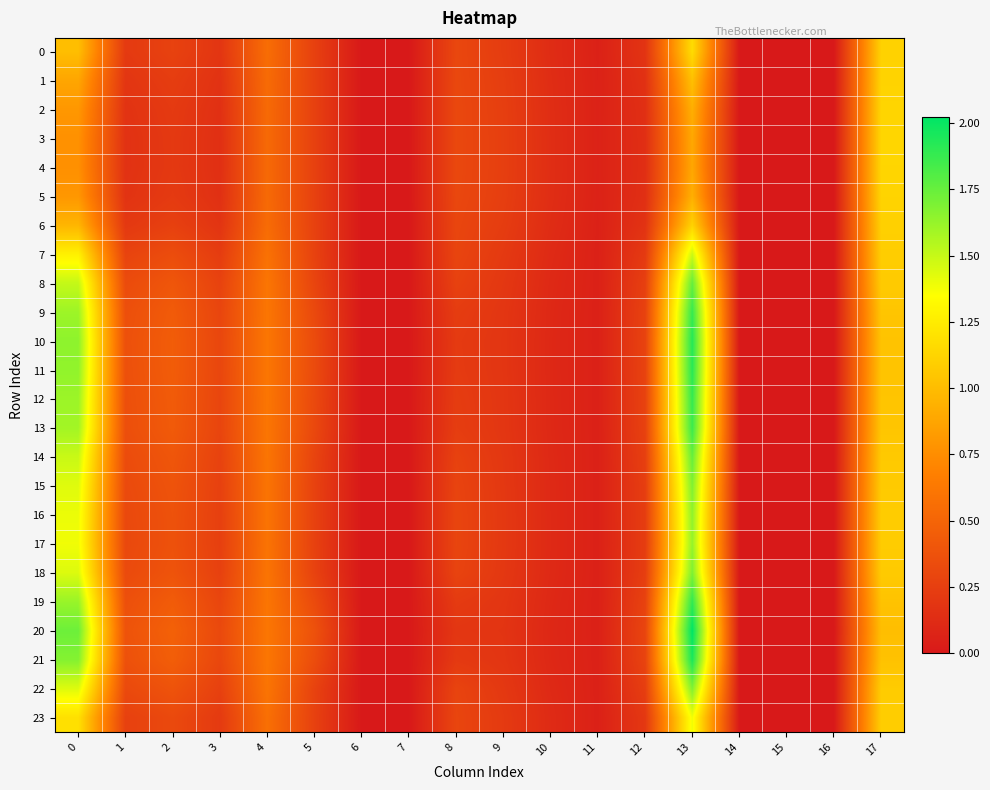

Reading left to right, list all the values displayed in this chart.

0: 0=1.0	1=0.2	2=0.3	3=0.2	4=0.6	5=0.3	6=0.0	7=0.0	8=0.3	9=0.2	10=0.1	11=0.1	12=0.2	13=1.2	14=0.0	15=0.0	16=0.0	17=1.1
1: 0=0.9	1=0.2	2=0.2	3=0.2	4=0.5	5=0.3	6=0.0	7=0.0	8=0.3	9=0.2	10=0.1	11=0.1	12=0.2	13=1.0	14=0.0	15=0.0	16=0.0	17=1.1
2: 0=0.8	1=0.2	2=0.2	3=0.2	4=0.5	5=0.3	6=0.0	7=0.0	8=0.3	9=0.2	10=0.1	11=0.1	12=0.1	13=0.9	14=0.0	15=0.0	16=0.0	17=1.1
3: 0=0.8	1=0.2	2=0.2	3=0.1	4=0.5	5=0.3	6=0.0	7=0.0	8=0.3	9=0.3	10=0.1	11=0.1	12=0.1	13=0.9	14=0.0	15=0.0	16=0.0	17=1.1
4: 0=0.8	1=0.2	2=0.2	3=0.1	4=0.5	5=0.3	6=0.0	7=0.0	8=0.3	9=0.3	10=0.1	11=0.1	12=0.1	13=0.9	14=0.0	15=0.0	16=0.0	17=1.1
5: 0=0.8	1=0.2	2=0.2	3=0.2	4=0.5	5=0.3	6=0.0	7=0.0	8=0.3	9=0.2	10=0.1	11=0.1	12=0.1	13=0.9	14=0.0	15=0.0	16=0.0	17=1.1
6: 0=1.0	1=0.2	2=0.3	3=0.2	4=0.5	5=0.3	6=0.0	7=0.0	8=0.3	9=0.2	10=0.1	11=0.1	12=0.2	13=1.1	14=0.0	15=0.0	16=0.0	17=1.1
7: 0=1.3	1=0.3	2=0.3	3=0.2	4=0.6	5=0.3	6=0.0	7=0.0	8=0.3	9=0.2	10=0.1	11=0.1	12=0.2	13=1.5	14=0.0	15=0.0	16=0.0	17=1.1
8: 0=1.5	1=0.3	2=0.4	3=0.3	4=0.6	5=0.3	6=0.0	7=0.0	8=0.3	9=0.2	10=0.1	11=0.1	12=0.3	13=1.8	14=0.0	15=0.0	16=0.0	17=1.1
9: 0=1.6	1=0.4	2=0.4	3=0.3	4=0.6	5=0.3	6=0.0	7=0.0	8=0.2	9=0.2	10=0.1	11=0.1	12=0.3	13=1.9	14=0.0	15=0.0	16=0.0	17=1.0
10: 0=1.6	1=0.4	2=0.4	3=0.3	4=0.6	5=0.3	6=0.0	7=0.0	8=0.2	9=0.2	10=0.1	11=0.1	12=0.3	13=1.9	14=0.0	15=0.0	16=0.0	17=1.0
11: 0=1.6	1=0.4	2=0.4	3=0.3	4=0.6	5=0.3	6=0.0	7=0.0	8=0.2	9=0.2	10=0.1	11=0.1	12=0.3	13=1.9	14=0.0	15=0.0	16=0.0	17=1.0
12: 0=1.6	1=0.4	2=0.4	3=0.3	4=0.6	5=0.3	6=0.0	7=0.0	8=0.2	9=0.2	10=0.1	11=0.1	12=0.3	13=1.9	14=0.0	15=0.0	16=0.0	17=1.0
13: 0=1.6	1=0.4	2=0.4	3=0.3	4=0.6	5=0.3	6=0.0	7=0.0	8=0.2	9=0.2	10=0.1	11=0.1	12=0.3	13=1.9	14=0.0	15=0.0	16=0.0	17=1.0
14: 0=1.5	1=0.3	2=0.4	3=0.3	4=0.6	5=0.3	6=0.0	7=0.0	8=0.3	9=0.2	10=0.1	11=0.1	12=0.3	13=1.8	14=0.0	15=0.0	16=0.0	17=1.1
15: 0=1.4	1=0.3	2=0.4	3=0.3	4=0.6	5=0.3	6=0.0	7=0.0	8=0.3	9=0.2	10=0.1	11=0.1	12=0.2	13=1.7	14=0.0	15=0.0	16=0.0	17=1.1
16: 0=1.4	1=0.3	2=0.4	3=0.3	4=0.6	5=0.3	6=0.0	7=0.0	8=0.3	9=0.2	10=0.1	11=0.1	12=0.2	13=1.6	14=0.0	15=0.0	16=0.0	17=1.1
17: 0=1.4	1=0.3	2=0.4	3=0.3	4=0.6	5=0.3	6=0.0	7=0.0	8=0.3	9=0.2	10=0.1	11=0.1	12=0.2	13=1.6	14=0.0	15=0.0	16=0.0	17=1.1
18: 0=1.4	1=0.3	2=0.4	3=0.3	4=0.6	5=0.3	6=0.0	7=0.0	8=0.3	9=0.2	10=0.1	11=0.1	12=0.2	13=1.7	14=0.0	15=0.0	16=0.0	17=1.1
19: 0=1.6	1=0.4	2=0.4	3=0.3	4=0.6	5=0.3	6=0.0	7=0.0	8=0.2	9=0.2	10=0.1	11=0.1	12=0.3	13=1.9	14=0.0	15=0.0	16=0.0	17=1.0
20: 0=1.7	1=0.4	2=0.5	3=0.3	4=0.6	5=0.4	6=0.0	7=0.0	8=0.2	9=0.2	10=0.1	11=0.1	12=0.3	13=2.0	14=0.0	15=0.0	16=0.0	17=1.0
21: 0=1.7	1=0.4	2=0.5	3=0.3	4=0.6	5=0.3	6=0.0	7=0.0	8=0.2	9=0.2	10=0.1	11=0.1	12=0.3	13=2.0	14=0.0	15=0.0	16=0.0	17=1.0
22: 0=1.4	1=0.3	2=0.4	3=0.3	4=0.6	5=0.3	6=0.0	7=0.0	8=0.3	9=0.2	10=0.1	11=0.1	12=0.2	13=1.7	14=0.0	15=0.0	16=0.0	17=1.1
23: 0=1.2	1=0.3	2=0.3	3=0.2	4=0.6	5=0.3	6=0.0	7=0.0	8=0.3	9=0.2	10=0.1	11=0.1	12=0.2	13=1.4	14=0.0	15=0.0	16=0.0	17=1.1